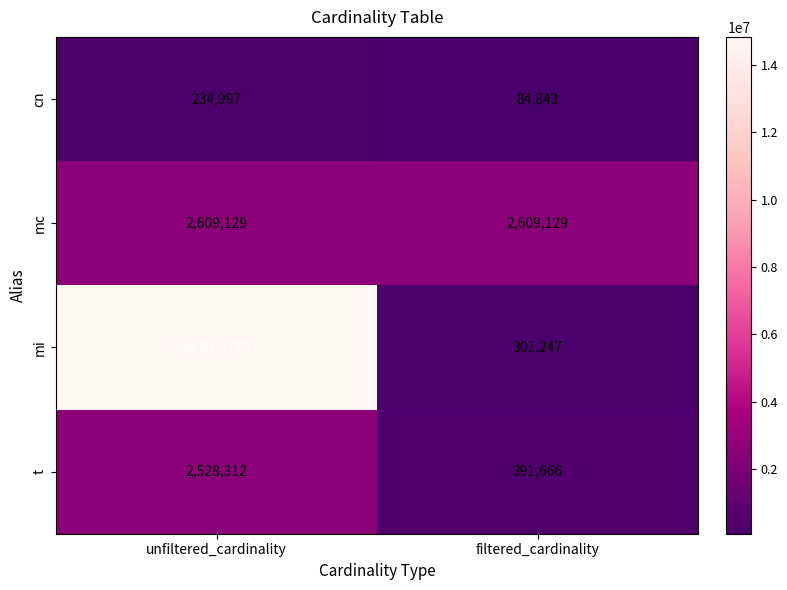

Rank the series by their average value, from lowest to highest.

cn, t, mc, mi